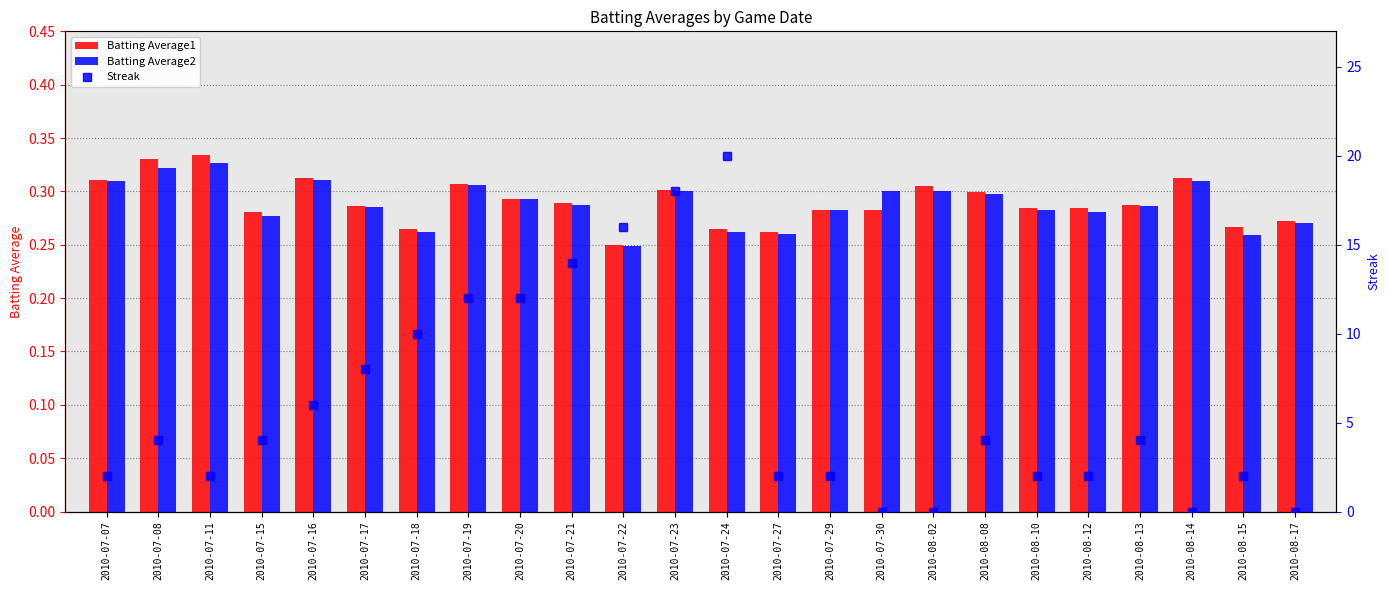

What is the sum of all Batting Average2 values?

6.9